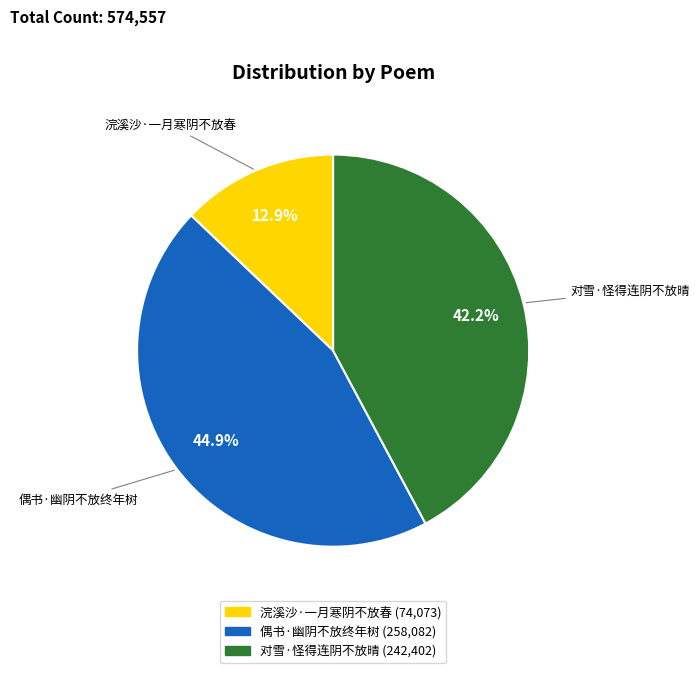

To the nearest percent, what percentage of the pie is 偶书·幽阴不放终年树?

45%